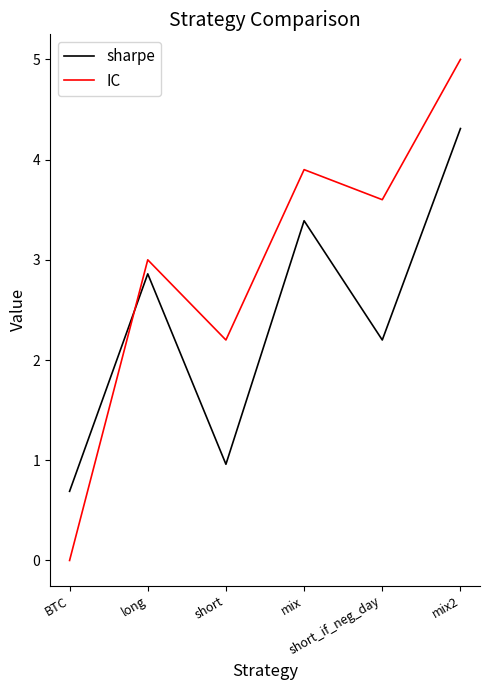

True or false: IC and sharpe cross at least once.

True